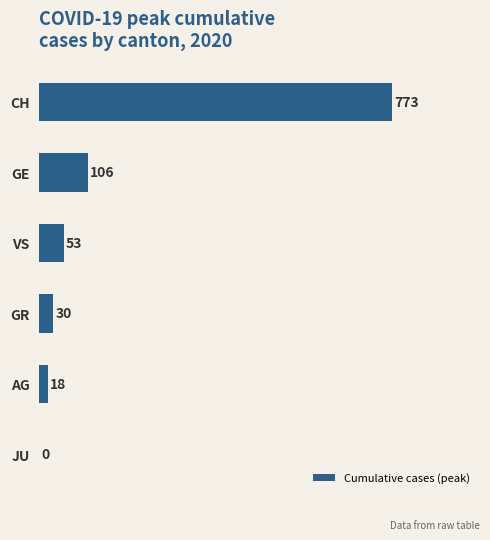

How many data points does each series have?

6